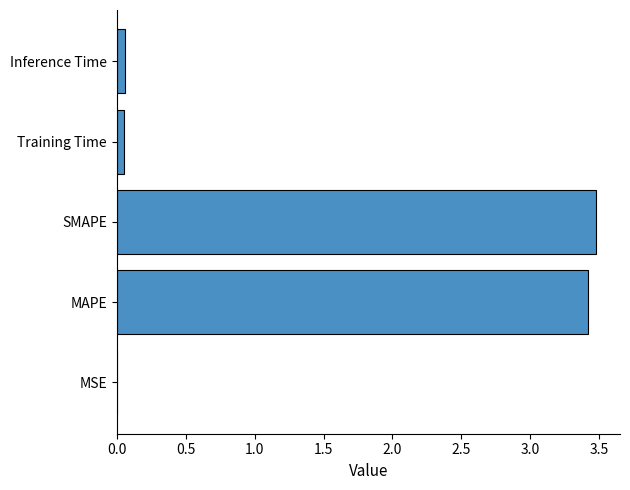

The value at MAPE is 1.1. True or false?

False